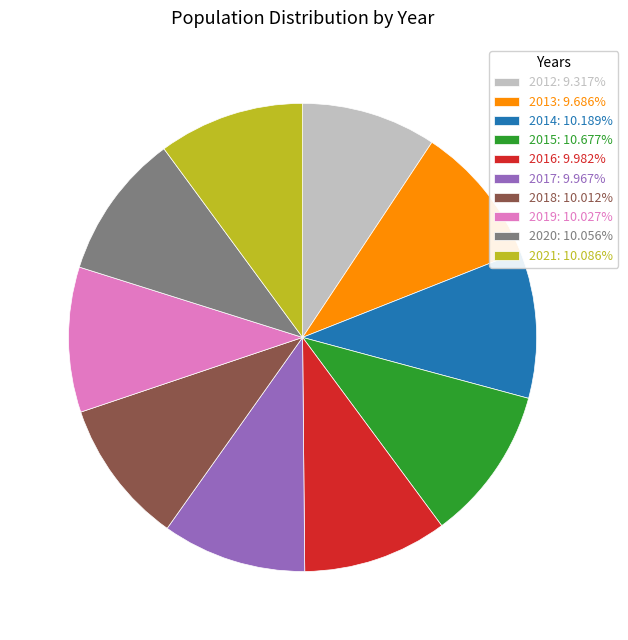

Do 2012 and 2015 together represent more than half of the pie?

No